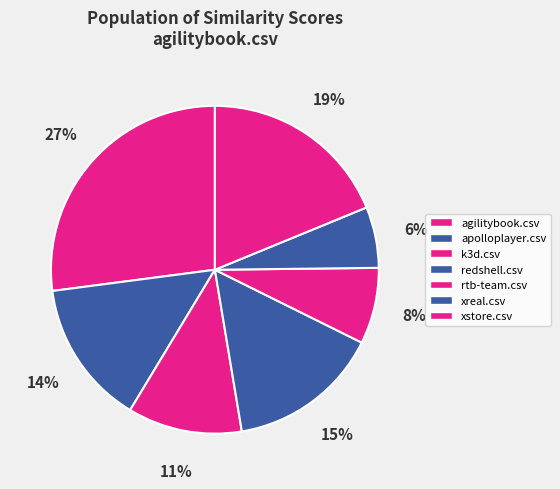

Which category has the smallest portion of the pie?

xreal.csv